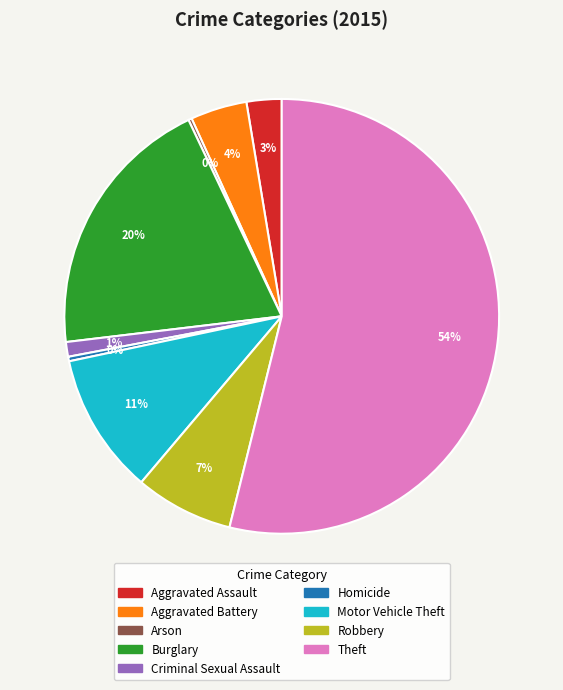

Between Aggravated Assault and Homicide, which is larger?

Aggravated Assault